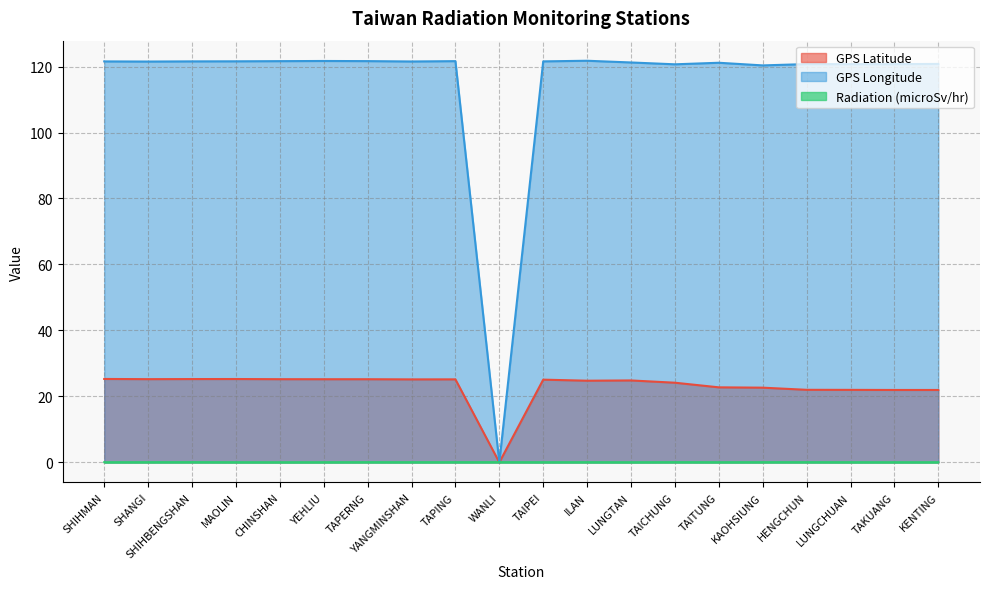

Is it true that Radiation (microSv/hr) equals 0.1 at KENTING?

True